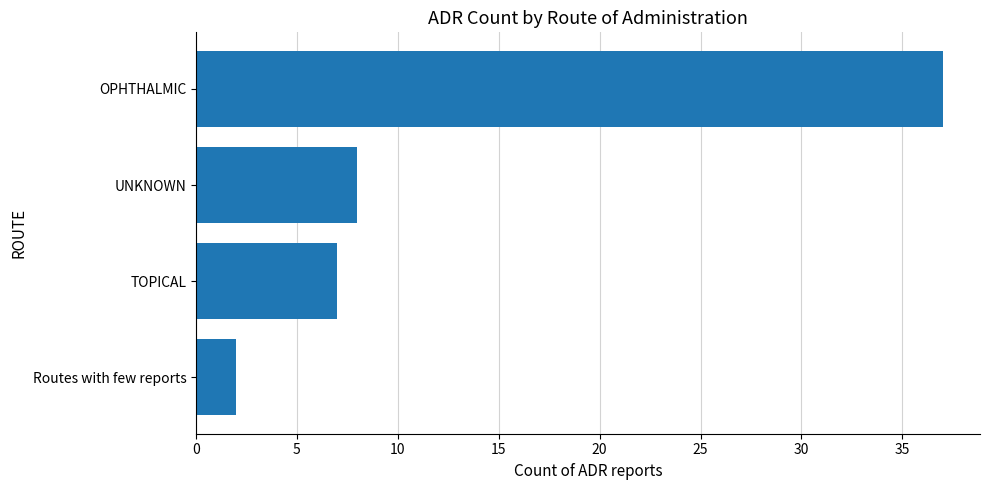

The value at UNKNOWN is 2. True or false?

False